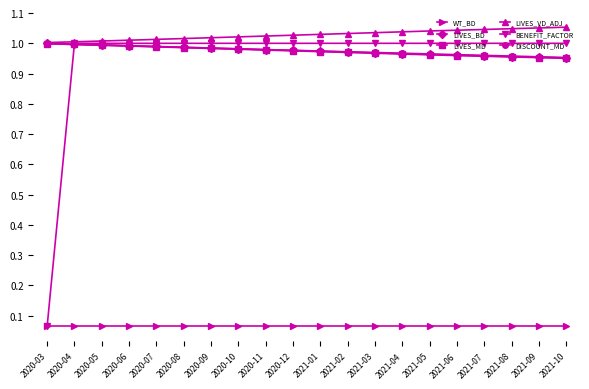

Is the value of LIVES_BD at 2020-03 greater than the value of LIVES_VD_ADJ at 2021-03?

No